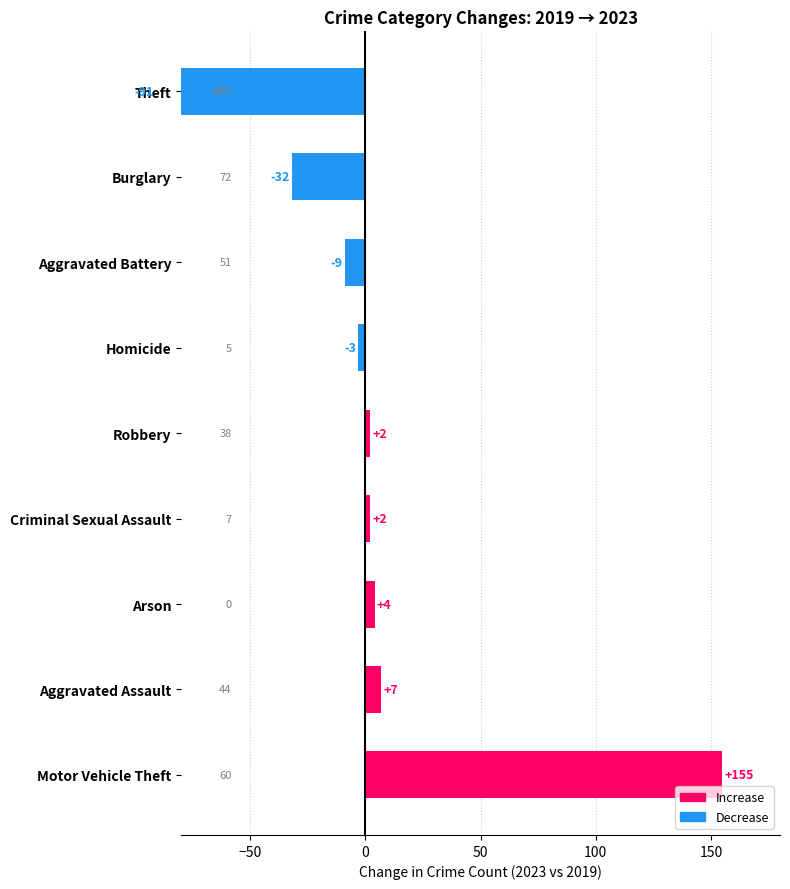

Are the bars grouped side by side (vs. stacked)?

No